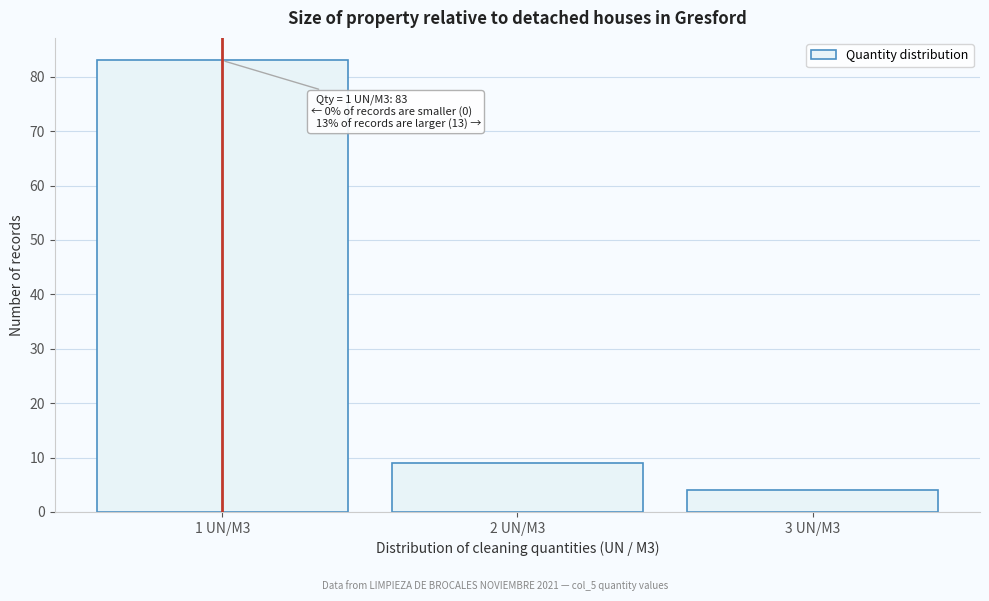

Reading left to right, extract all data points from this chart.

1 UN/M3=83	2 UN/M3=9	3 UN/M3=4